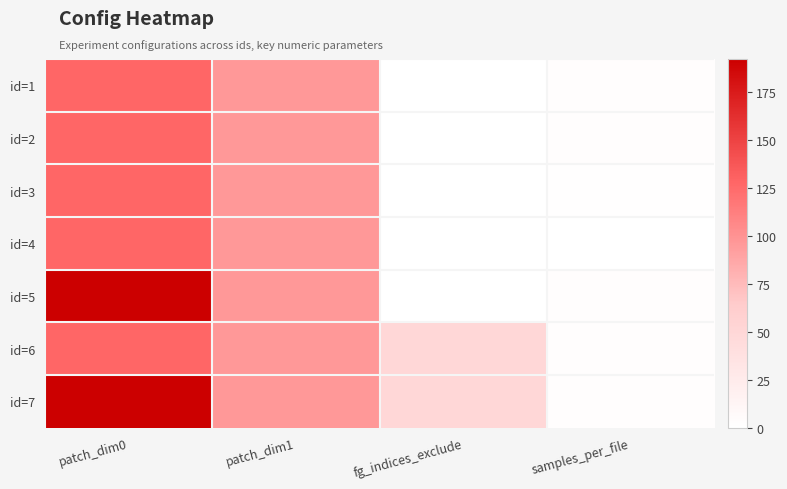

Reading left to right, extract all data points from this chart.

id=1: patch_dim0=128	patch_dim1=96	fg_indices_exclude=0	samples_per_file=2
id=2: patch_dim0=128	patch_dim1=96	fg_indices_exclude=0	samples_per_file=2
id=3: patch_dim0=128	patch_dim1=96	fg_indices_exclude=0	samples_per_file=1
id=4: patch_dim0=128	patch_dim1=96	fg_indices_exclude=0	samples_per_file=0
id=5: patch_dim0=192	patch_dim1=96	fg_indices_exclude=0	samples_per_file=2
id=6: patch_dim0=128	patch_dim1=96	fg_indices_exclude=50	samples_per_file=2
id=7: patch_dim0=192	patch_dim1=96	fg_indices_exclude=50	samples_per_file=2